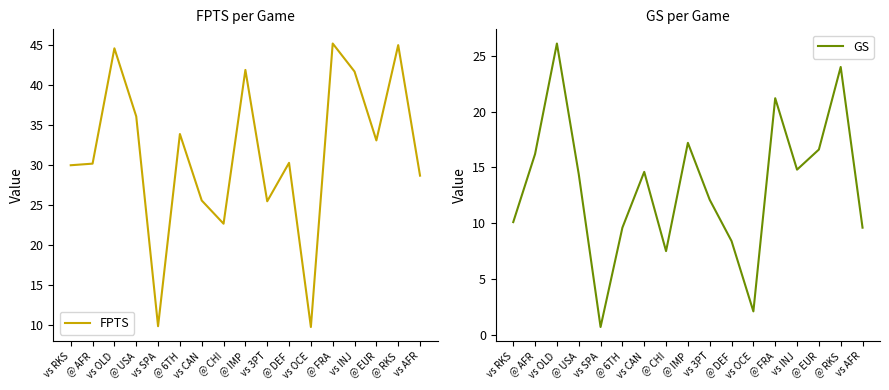

At which category does GS reach its first local peak?

vs OLD